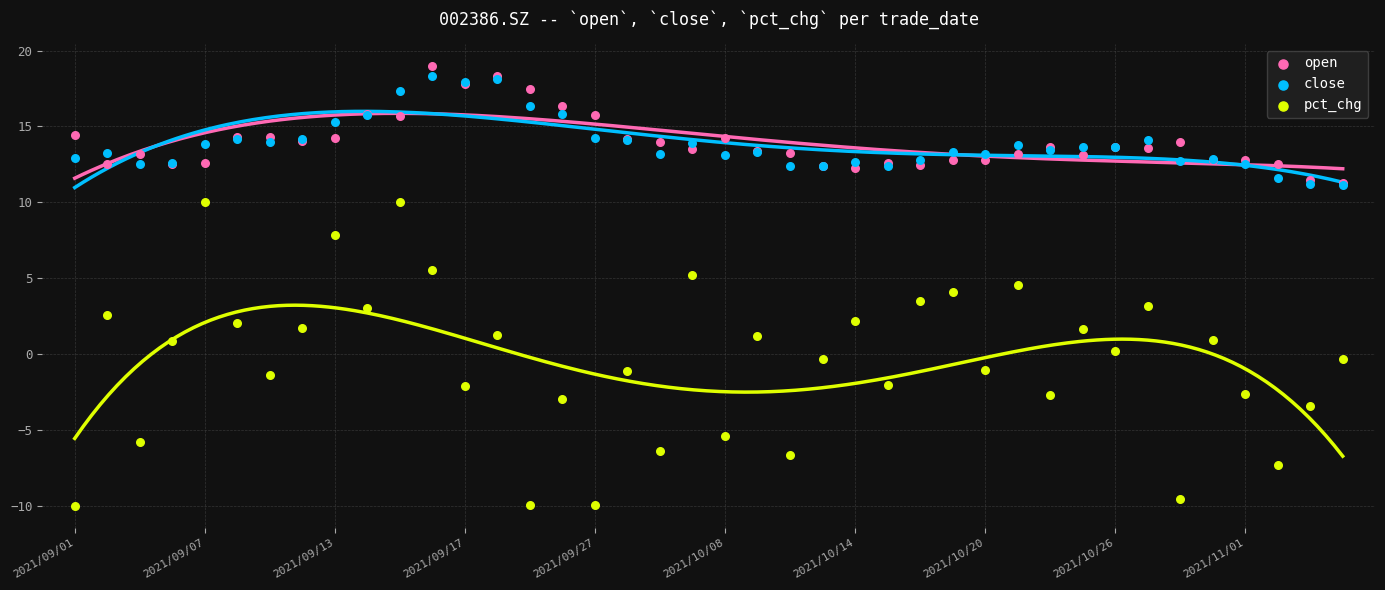

What are all the series names shown in the legend?

open, close, pct_chg